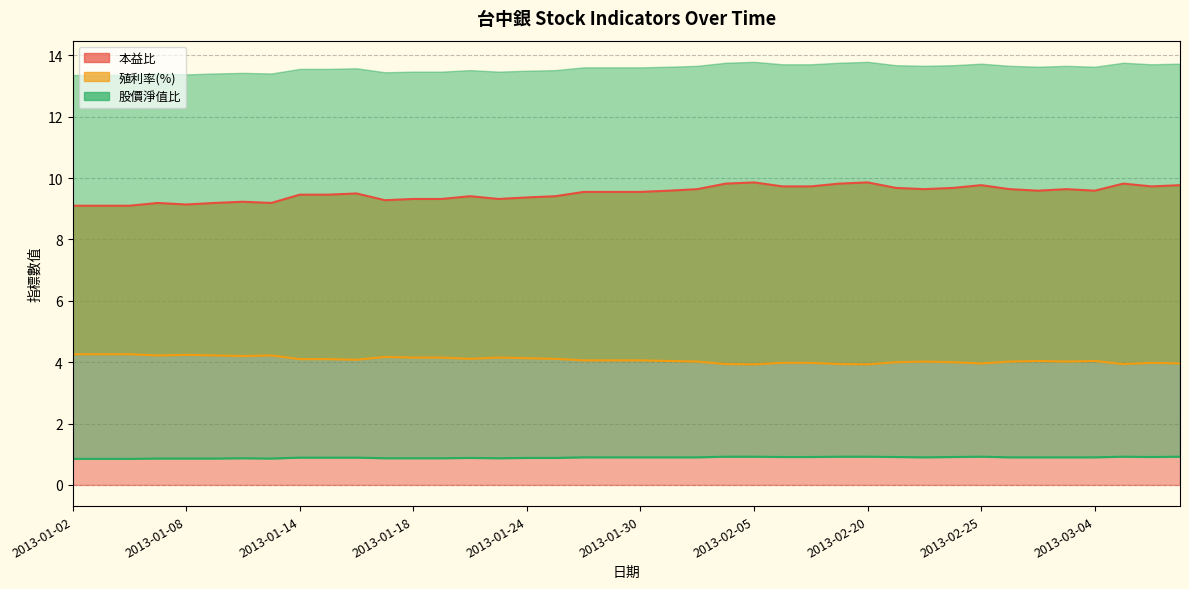

The 本益比 series shows 9.3 at 2013-01-23. True or false?

True